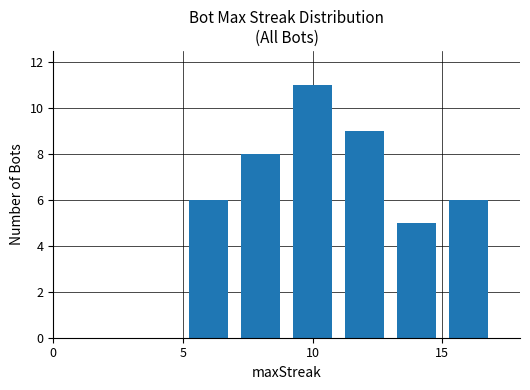

What is the value of the 4th bar from the left?

9